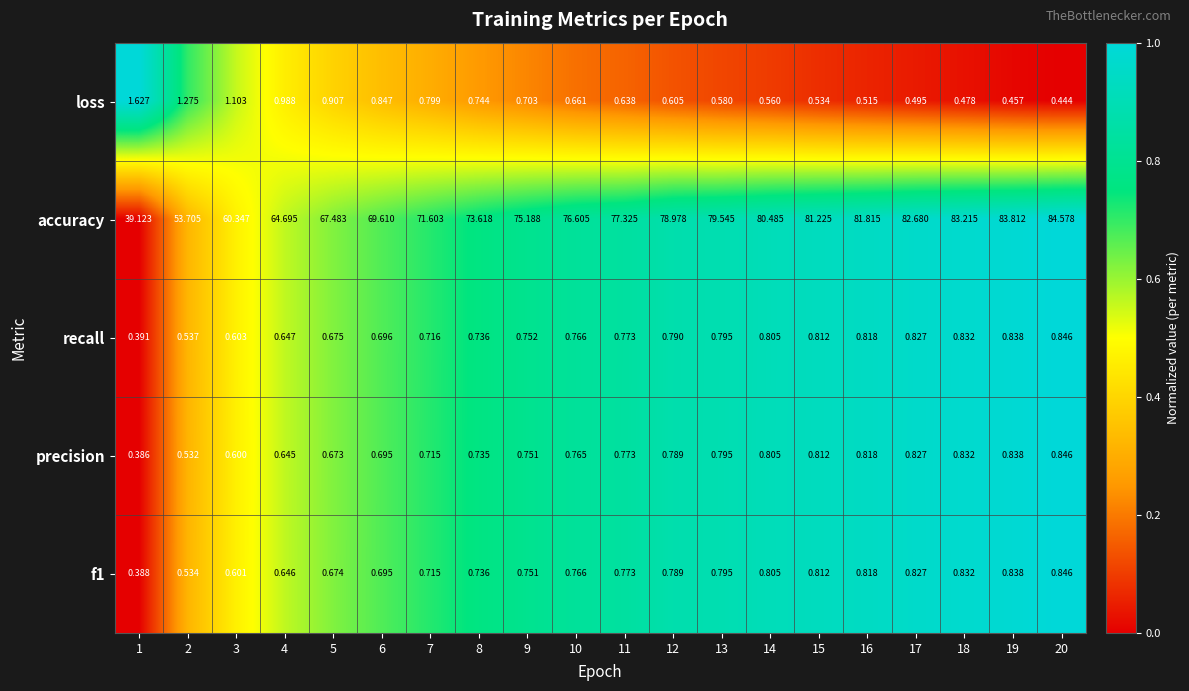

At which category does the chart reach its minimum across all series?

1